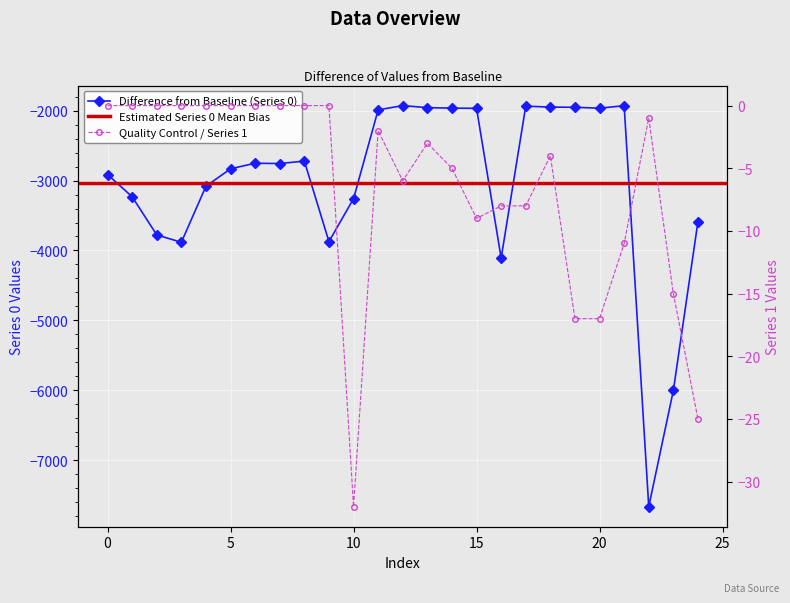

Reading right to left, what are all the values shown in this chart?

0: -3587	-6001	-7662	-1930	-1966	-1953	-1950	-1937	-4109	-1968	-1965	-1958	-1929	-1990	-3259	-3873	-2722	-2757	-2753	-2832	-3082	-3883	-3777	-3232	-2914
1: -25	-15	-1	-11	-17	-17	-4	-8	-8	-9	-5	-3	-6	-2	-32	0	0	0	0	0	0	0	0	0	0